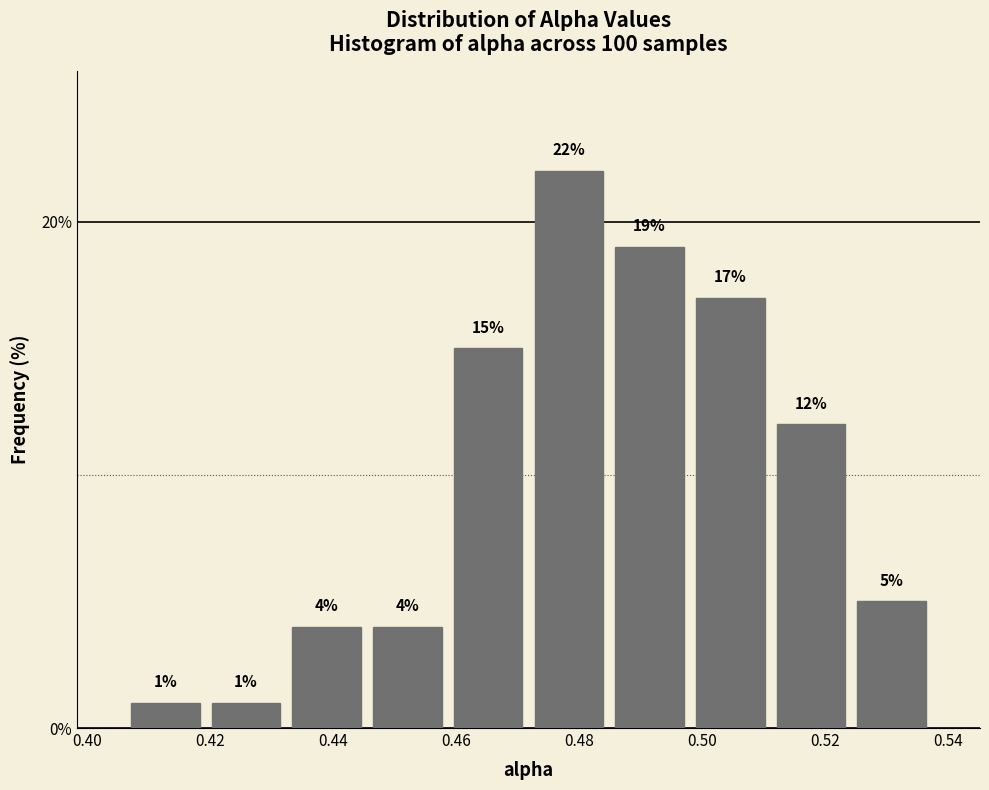

Reading left to right, transcribe this chart: for each bar, give the range it covers on the x-axis and its height. The bar edges are not printed on the chart, so give them approximately, as read against the axis.

0.406 to 0.420: 1
0.420 to 0.432: 1
0.432 to 0.446: 4
0.446 to 0.458: 4
0.458 to 0.472: 15
0.472 to 0.484: 22
0.484 to 0.498: 19
0.498 to 0.512: 17
0.512 to 0.524: 12
0.524 to 0.538: 5